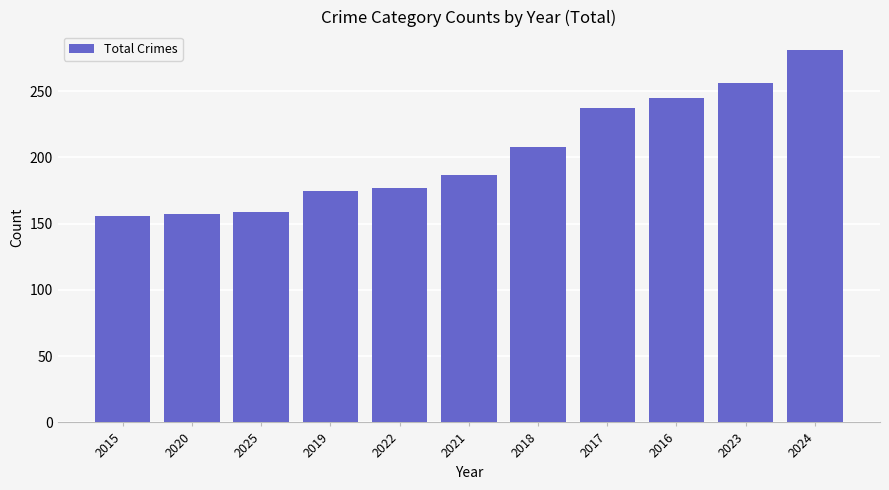

What is the value of the 2nd bar from the left?

157